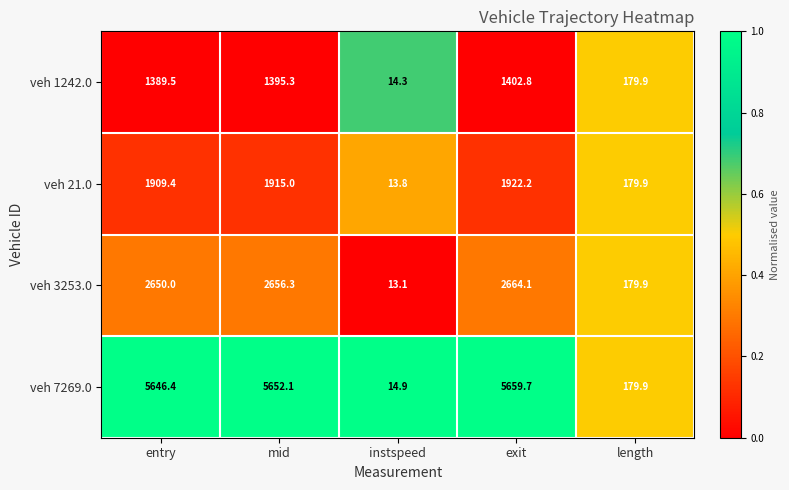

Which series has the largest range (max minus min)?

veh 7269.0